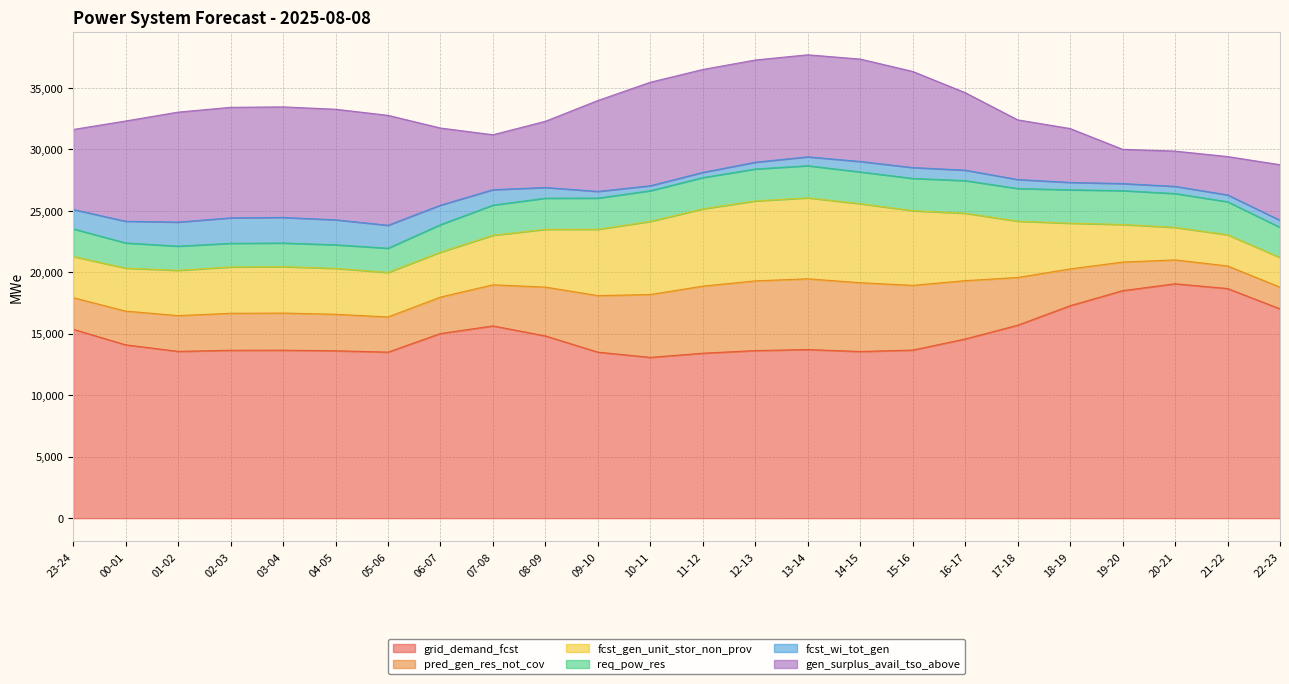

Which category has the highest value in the pred_gen_res_not_cov series?

13-14